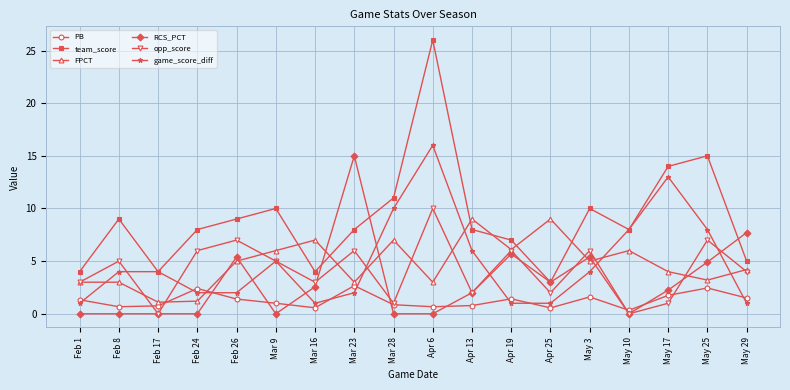

Count the number of categories in the chart.

18